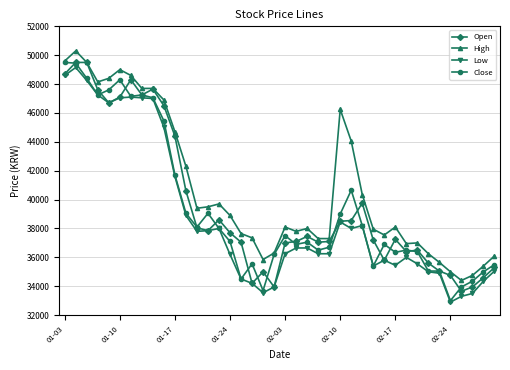

True or false: High has more than 1 interior local peaks.

True